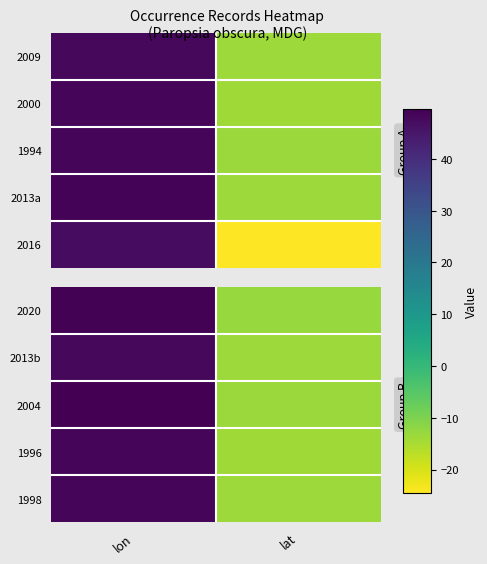

Is it true that 2004 equals -8.7 at lat?

False